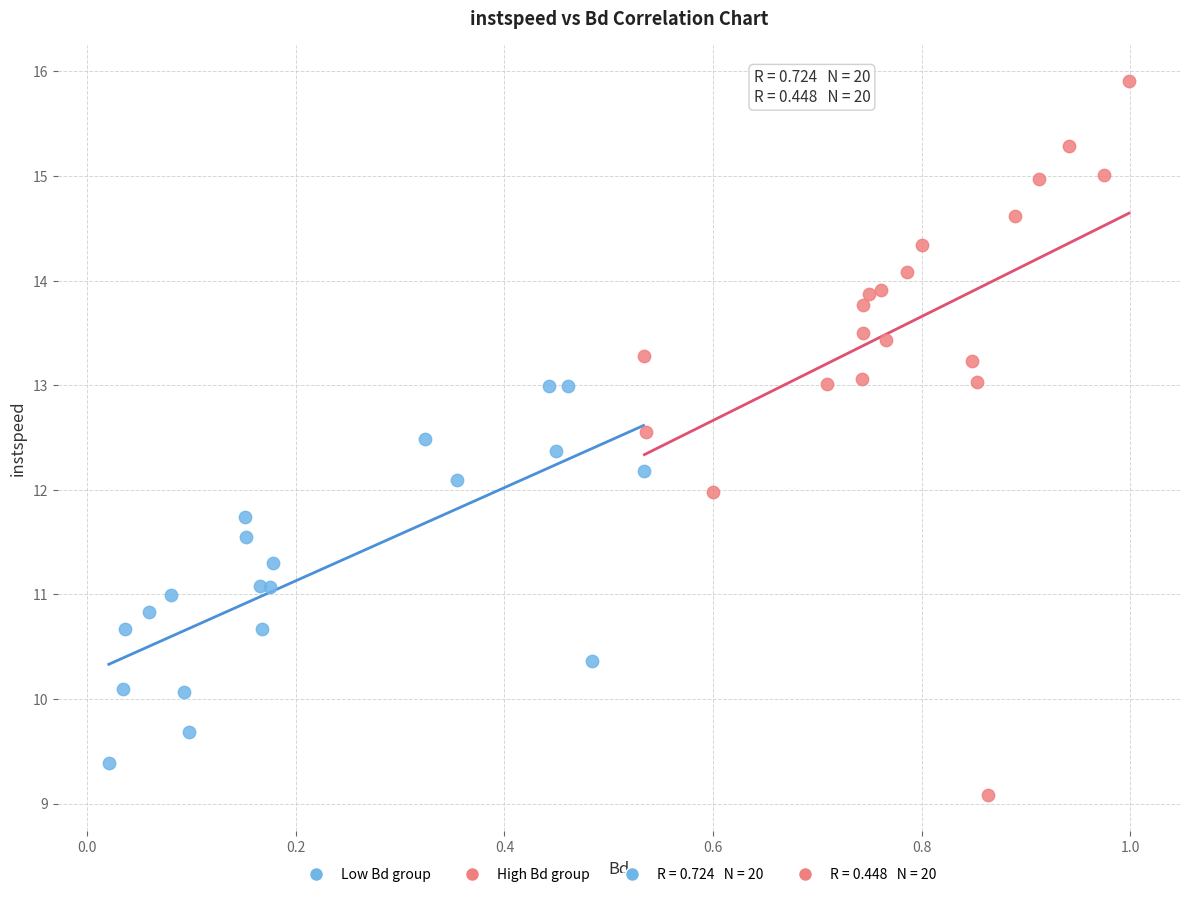

Which series reaches the maximum Y coordinate?

High Bd group